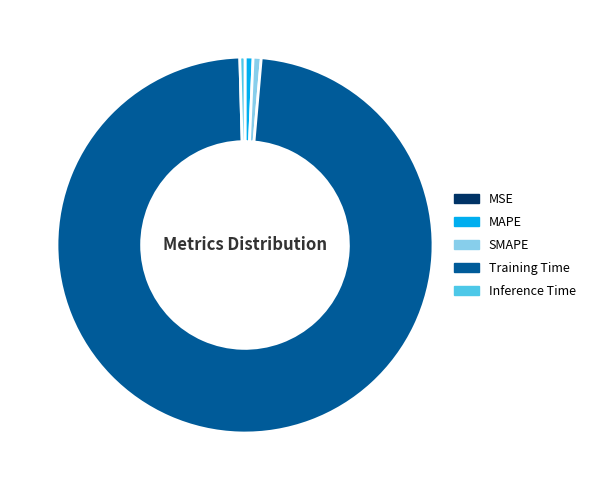

What is the largest slice in the pie chart?

Training Time